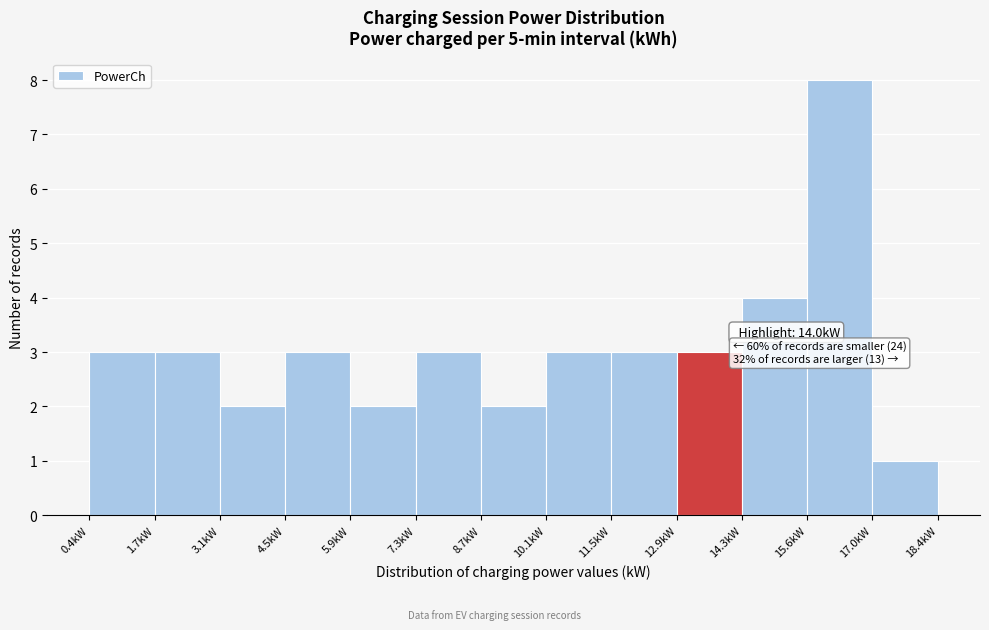

Over which range of the x-axis is the bar tallest?

15.6 to 17.0